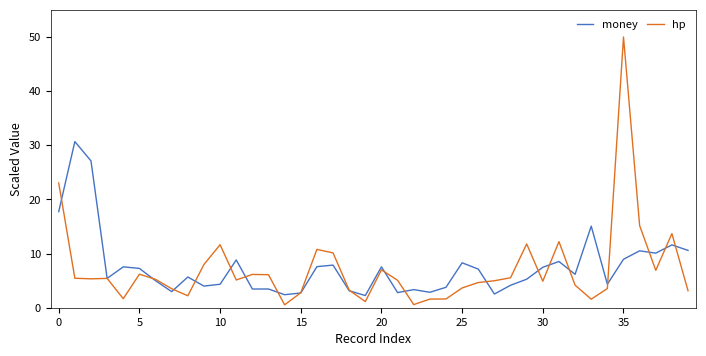

What is the maximum value shown in the chart?

50.0